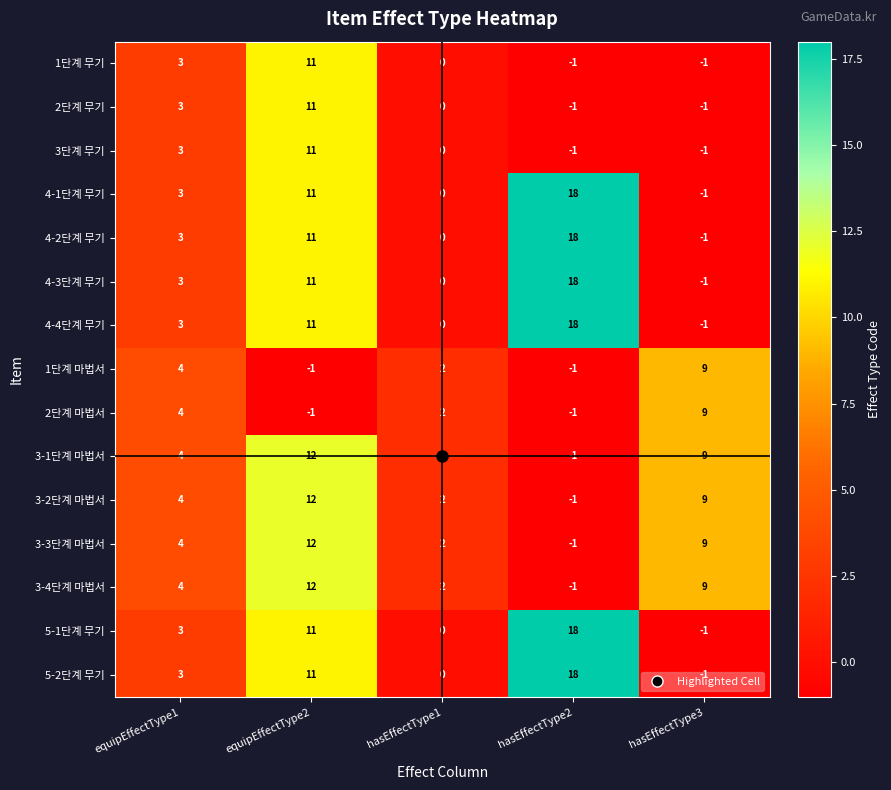

What is the highest value of the 5-2단계 무기 series?

18